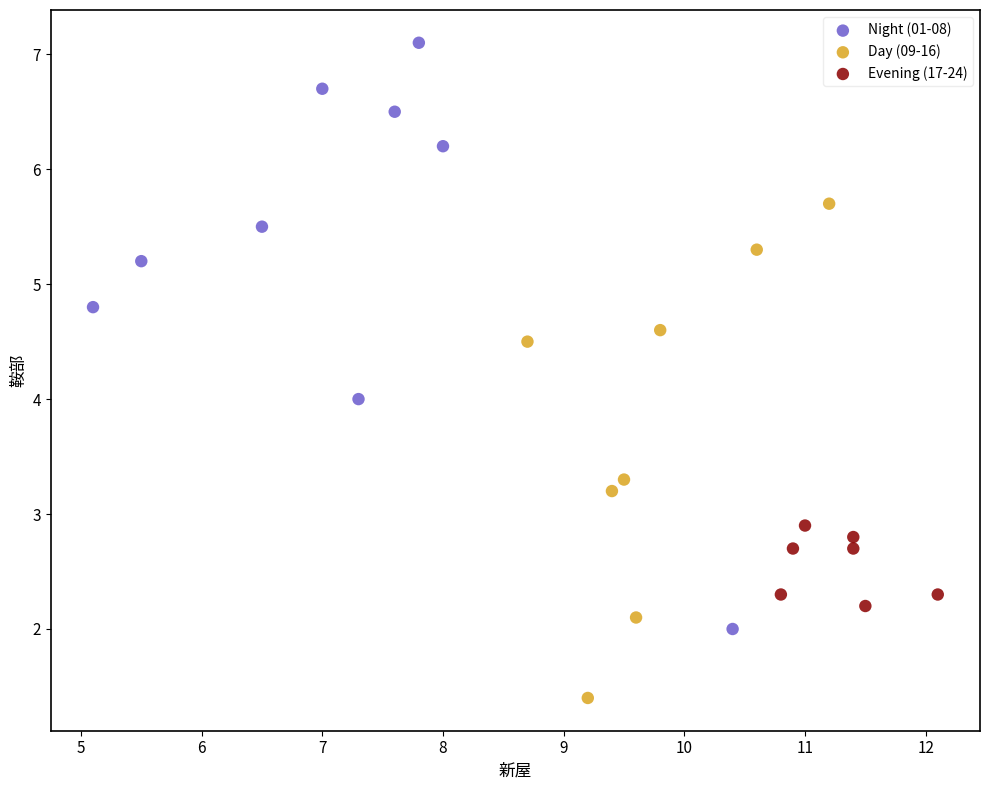

Which series reaches the maximum Y coordinate?

Night (01-08)